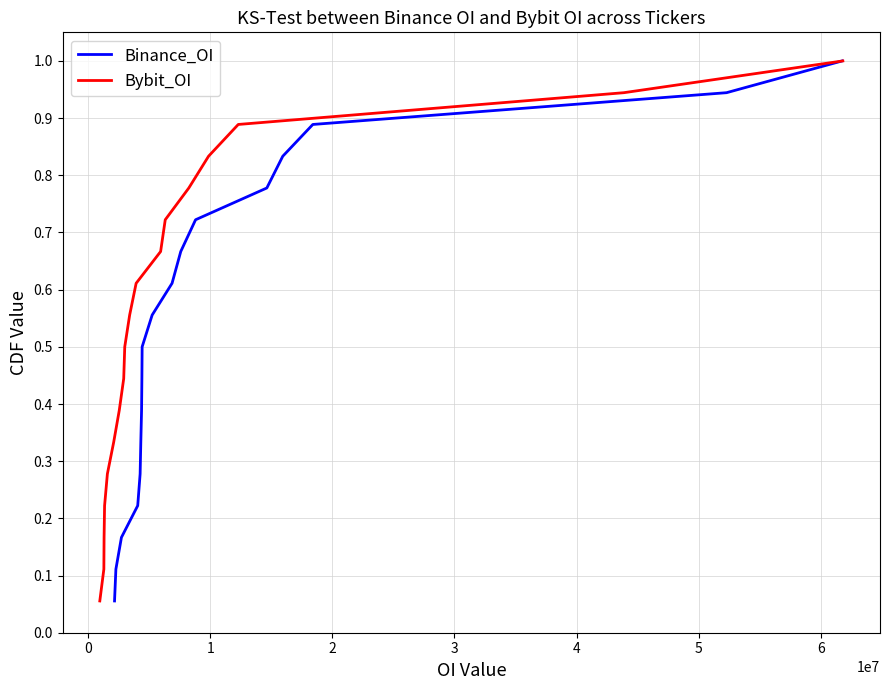

What is the maximum value for Binance_OI?

1.0